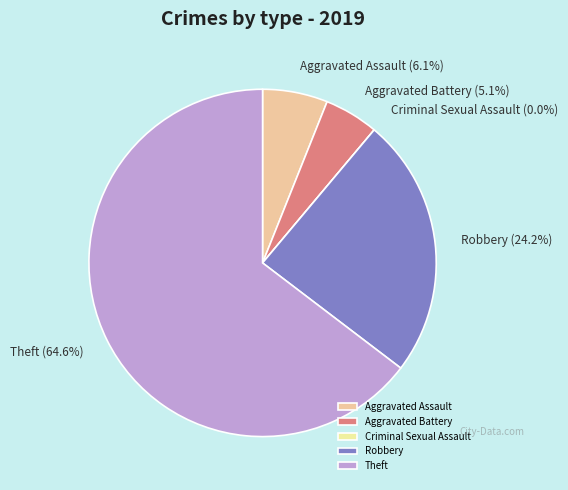

Which slice is the largest?

Theft